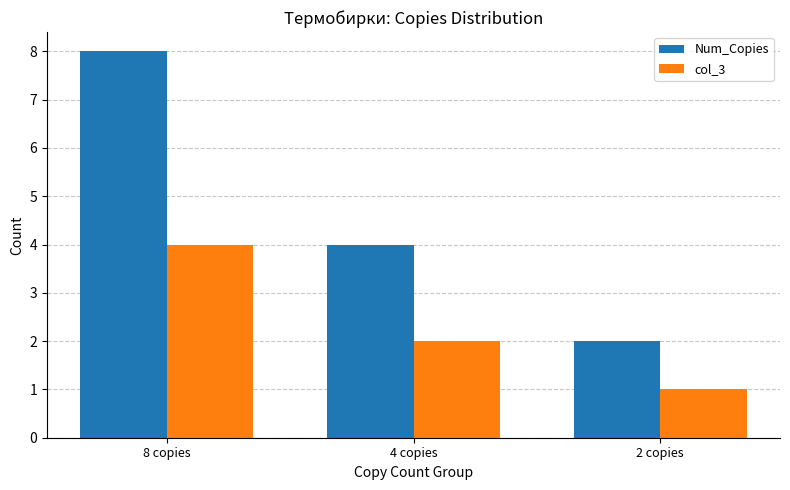

Which series has the largest range (max minus min)?

Num_Copies